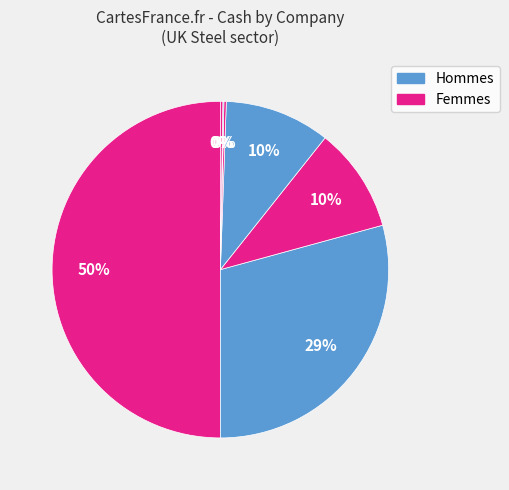

Is there any slice that represents more than half of the pie?

No